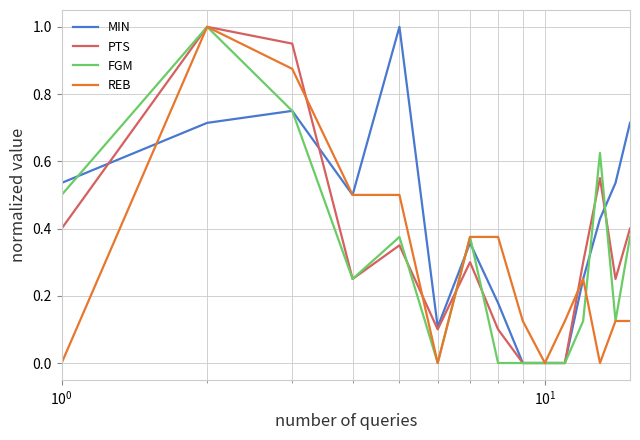

What is the maximum value for REB?

1.0